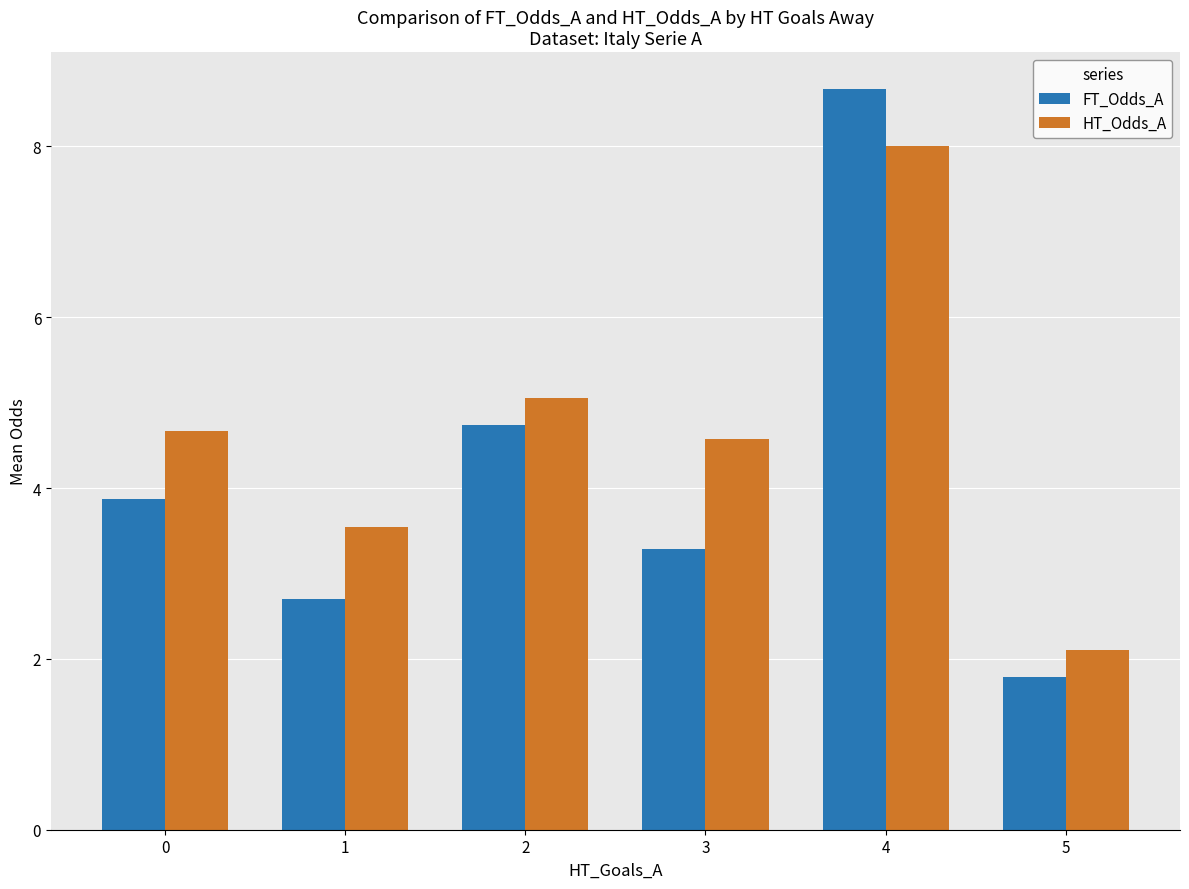

Which category has the lowest value in the HT_Odds_A series?

5